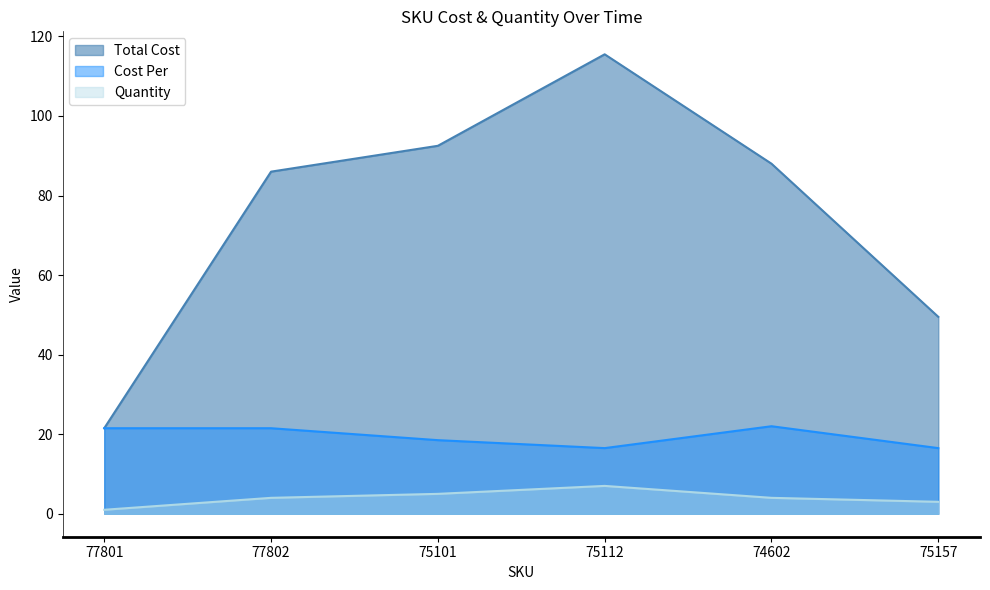

The value of Quantity at 77802 is 5.9. True or false?

False